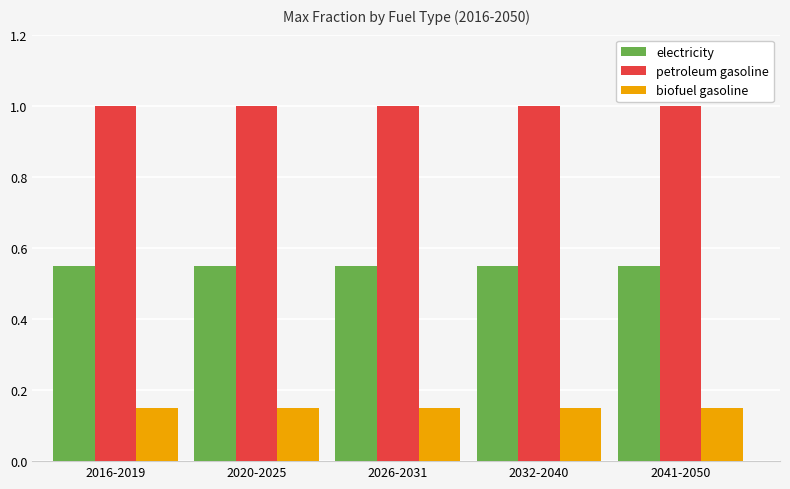

At how many categories does at least one series exceed 0?

5